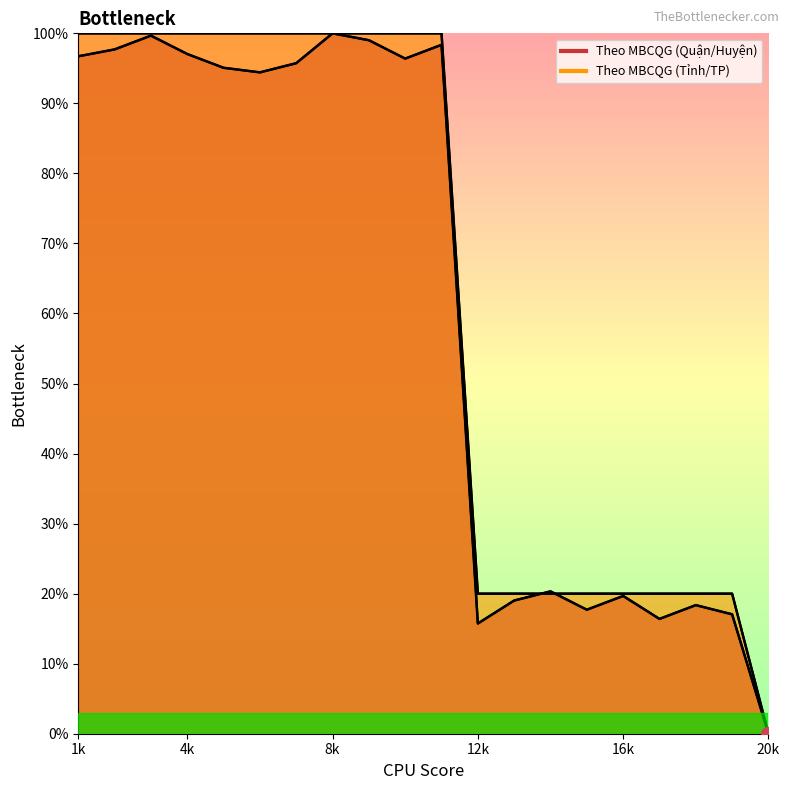

Which series ends up on top after the final intersection of Theo MBCQG (Quận/Huyện) (line) and Theo MBCQG (Tỉnh/TP) (line)?

Theo MBCQG (Tỉnh/TP) (line)